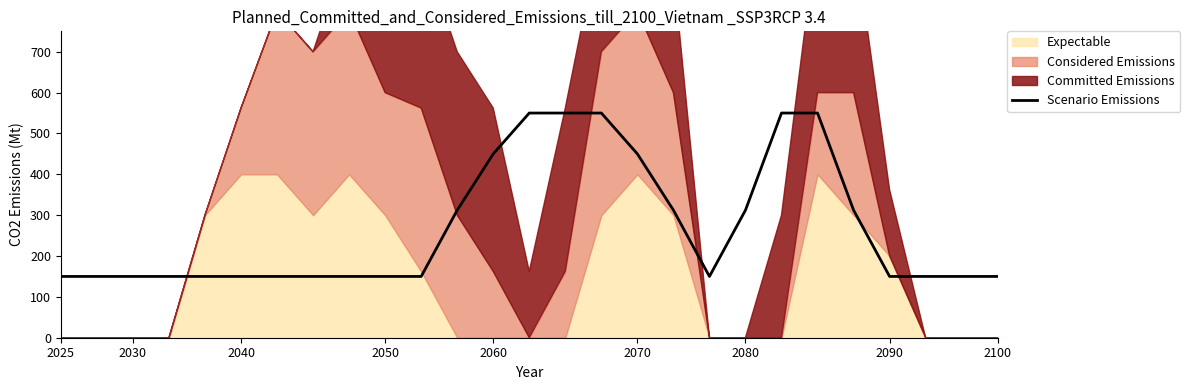

The chart shows a value of 312.3 at 2080. True or false?

True